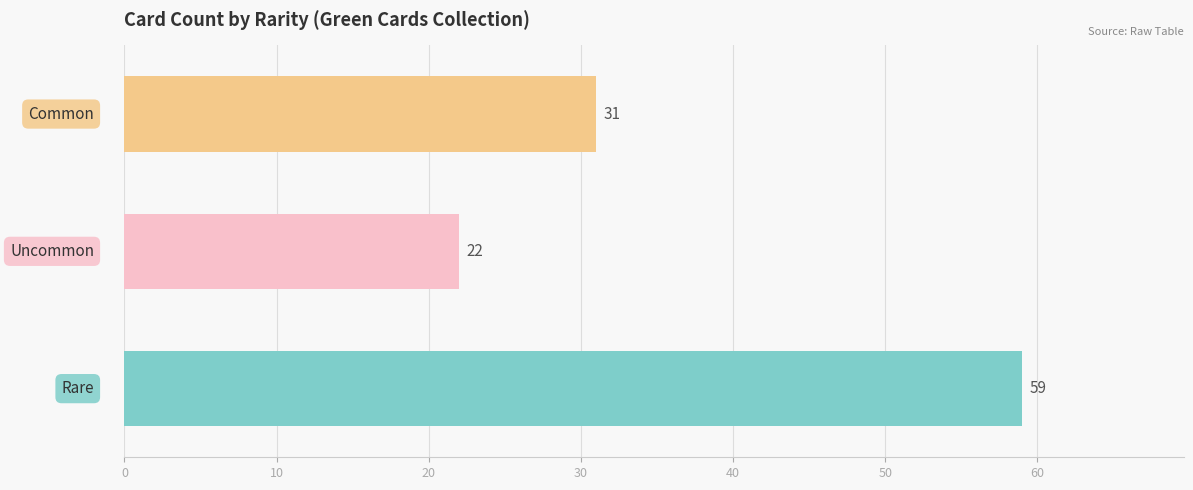

What is the minimum value shown in the chart?

22